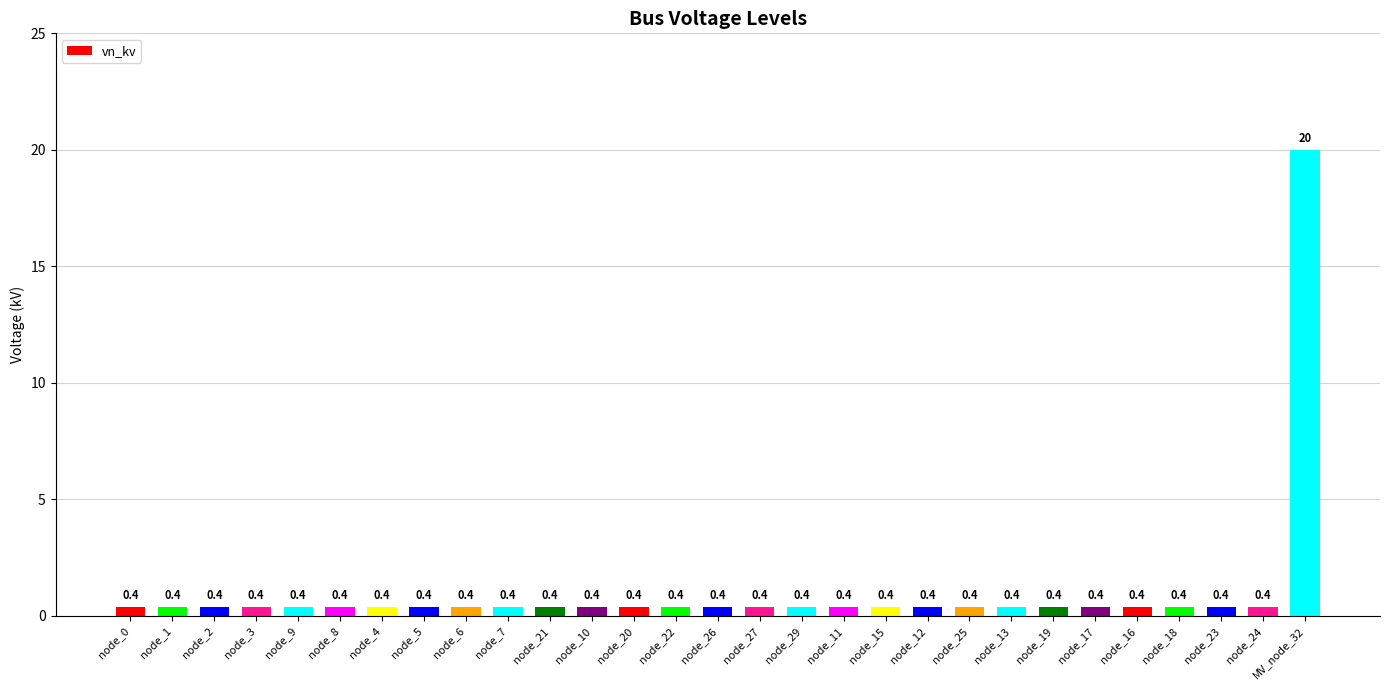

At which category does the chart reach its peak across all series?

MV_node_32